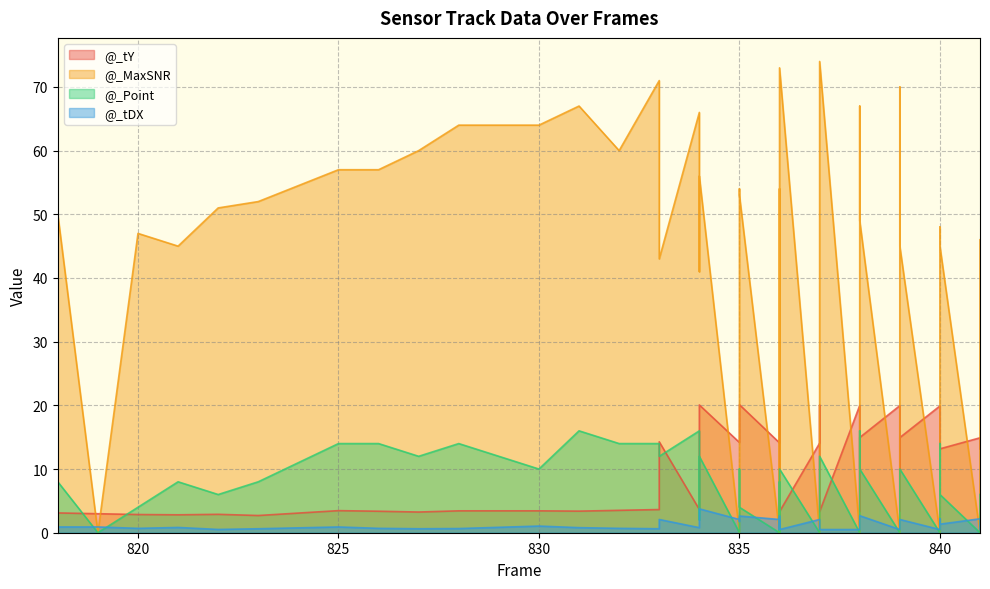

How many distinct data groups are displayed?

4